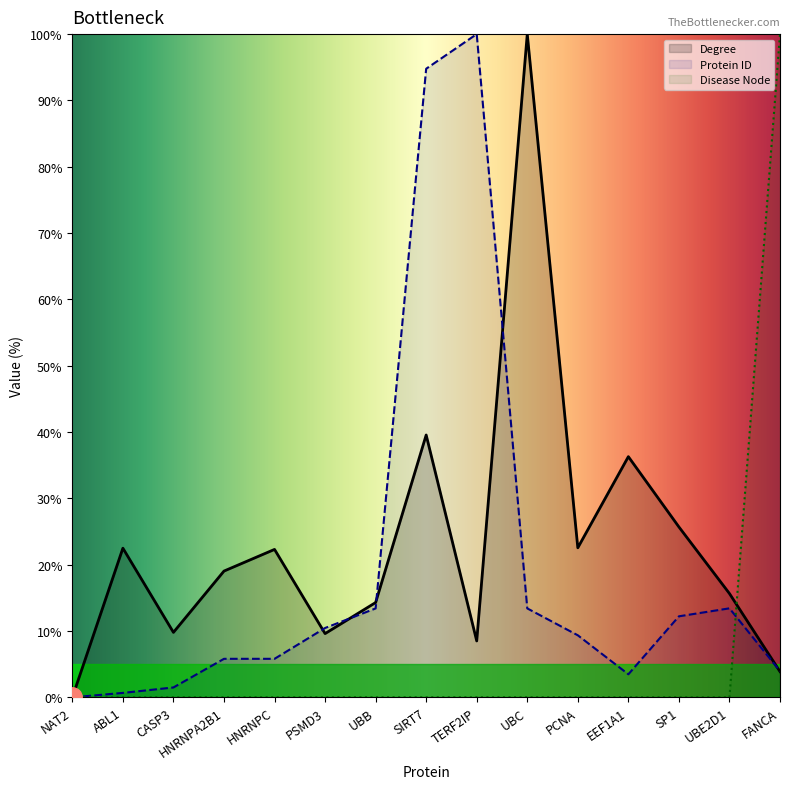

Where is Disease Node nearest to the value 50?

NAT2